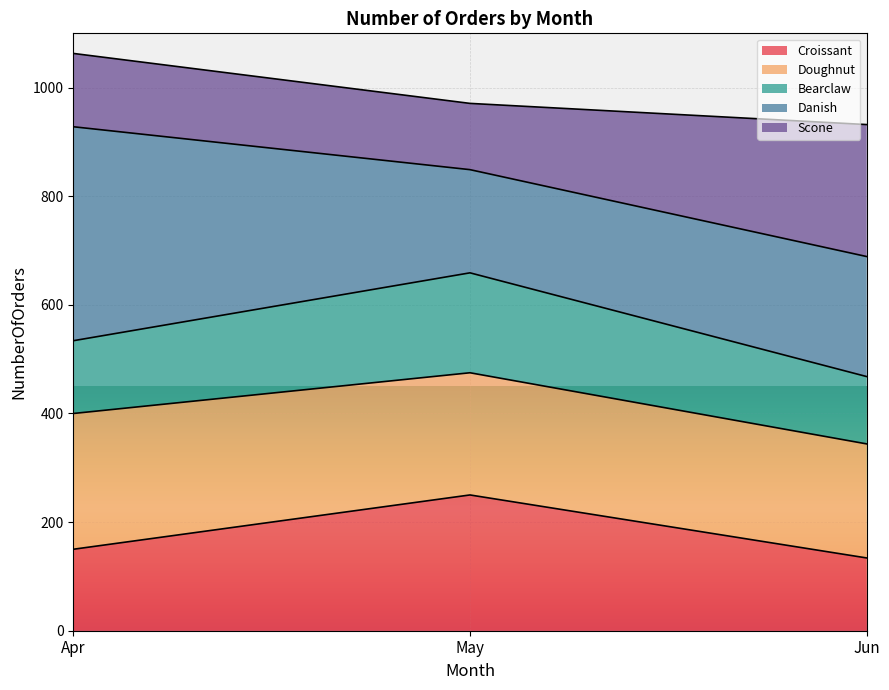

At which label does Croissant reach its peak?

May